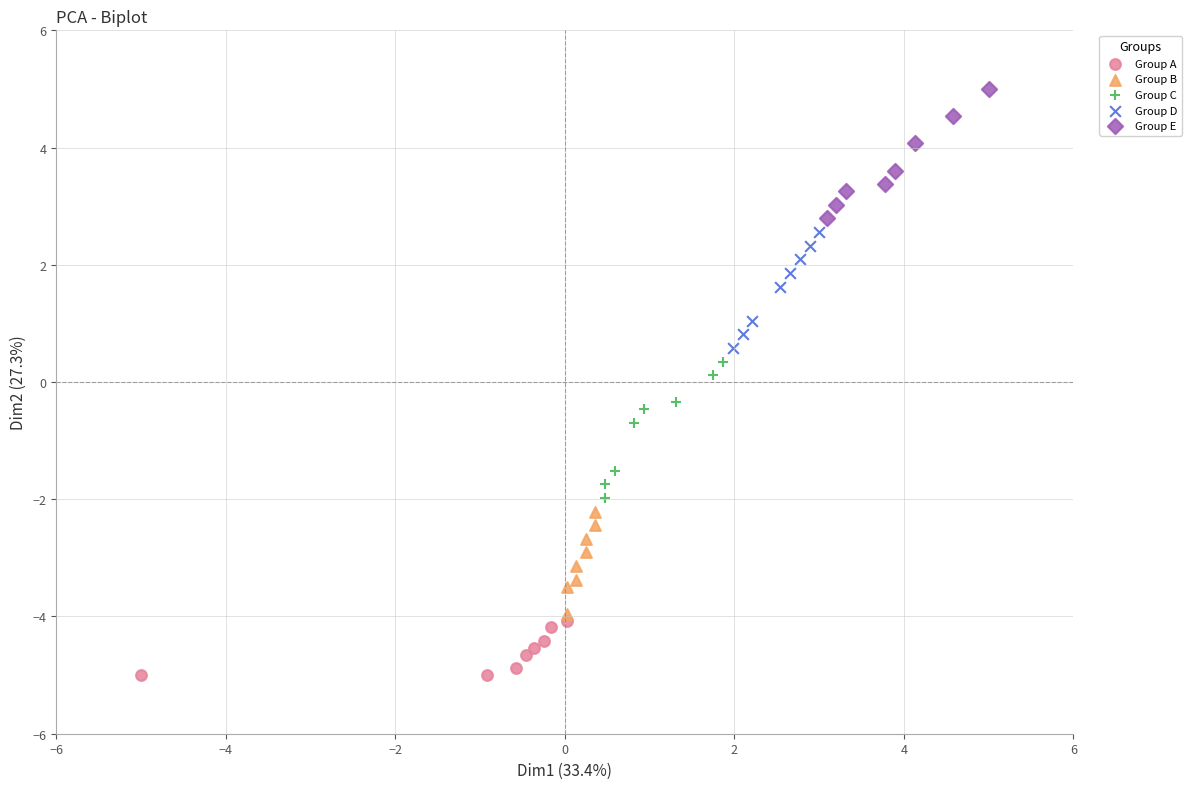

Which series reaches the minimum Y coordinate?

Group A